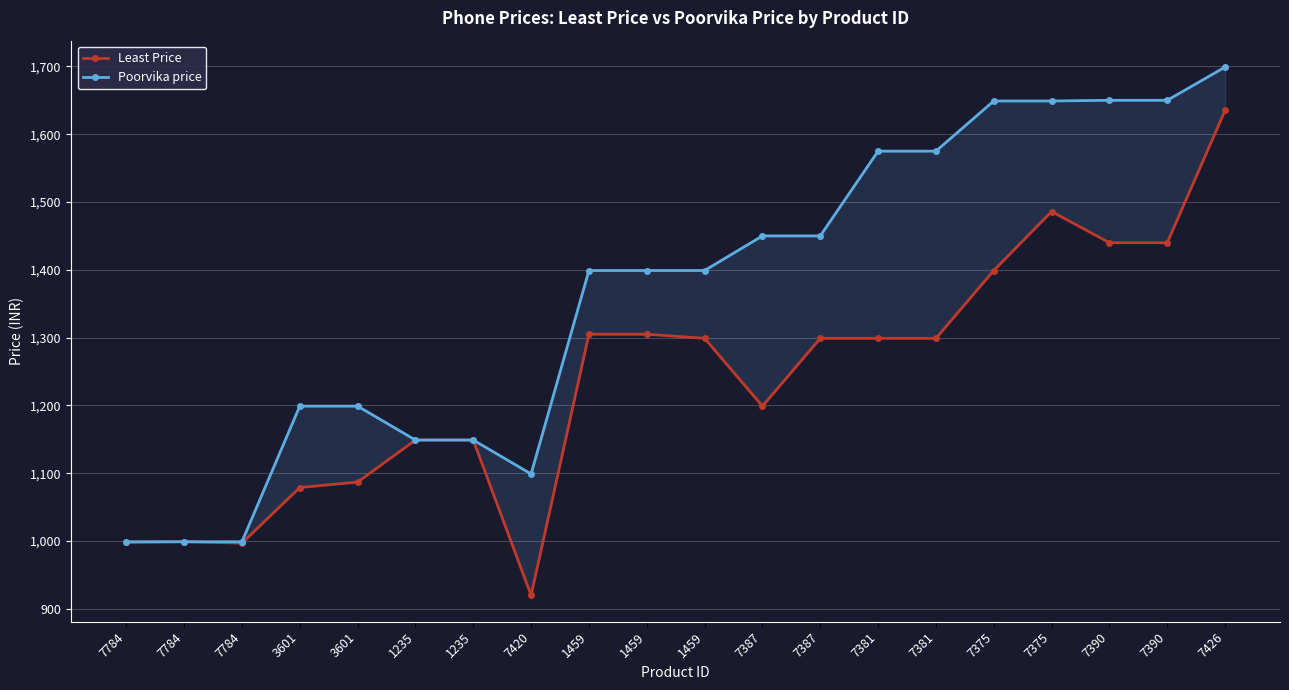

How many lines are shown in the chart?

2